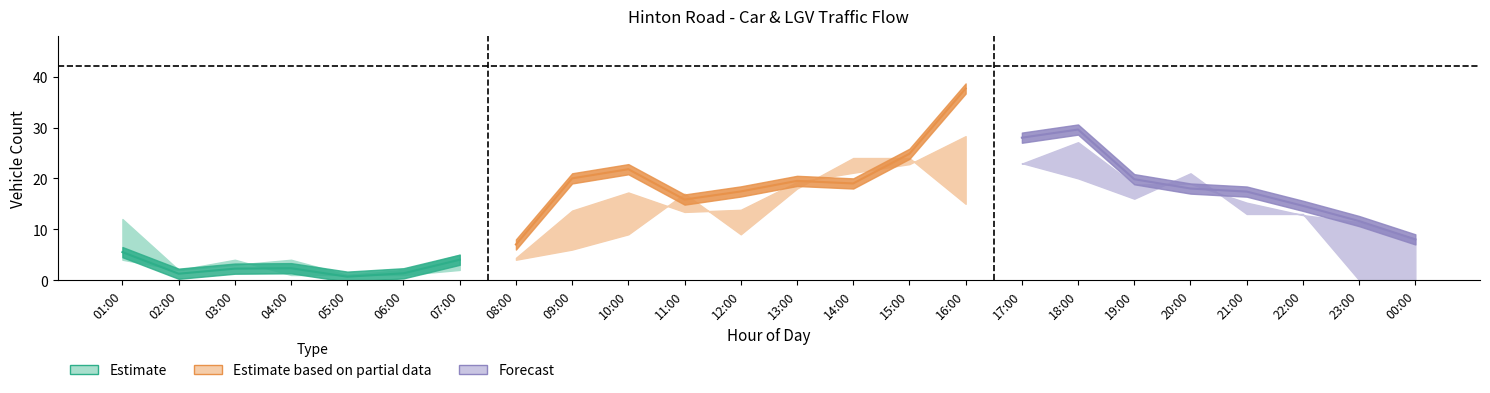

Read the Friday value at 06:00.

2.0